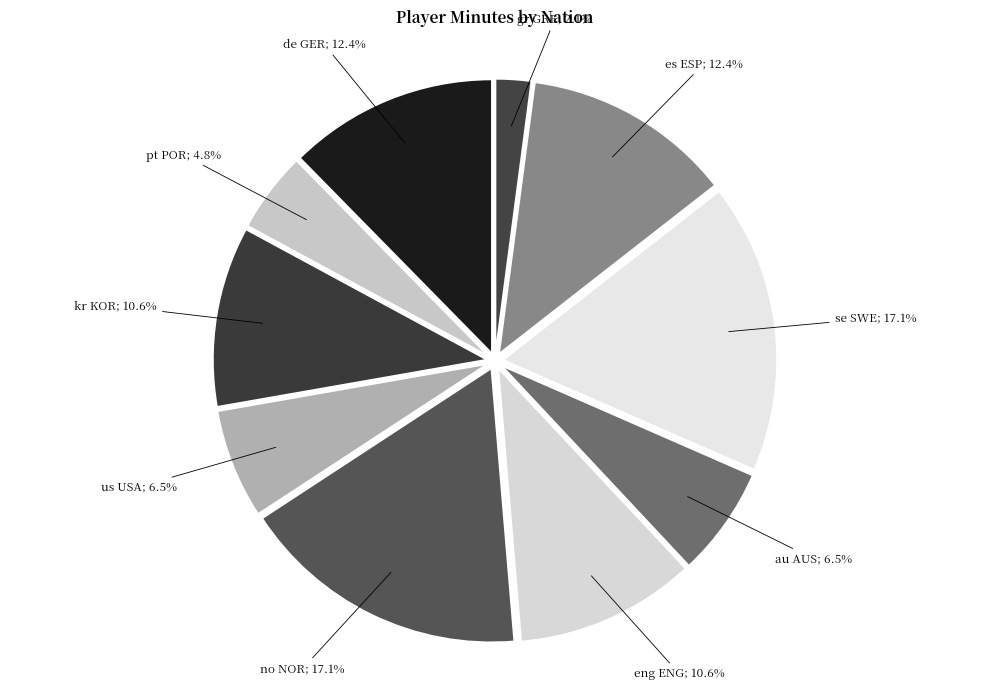

Rank the categories by value from lowest to highest.

gr GRE, pt POR, us USA, au AUS, kr KOR, eng ENG, de GER, es ESP, no NOR, se SWE